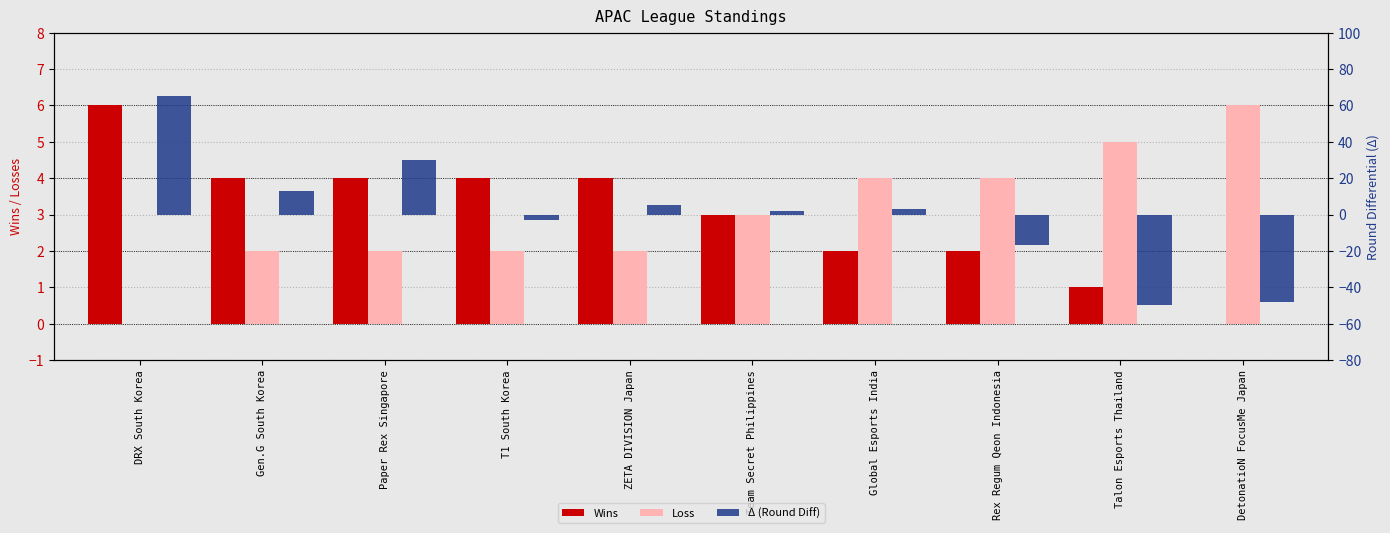

Reading left to right, transcribe all the data shown in this chart.

Wins: 6	4	4	4	4	3	2	2	1	0
Loss: 0	2	2	2	2	3	4	4	5	6
Δ (Round Diff): 65	13	30	-3	5	2	3	-17	-50	-48